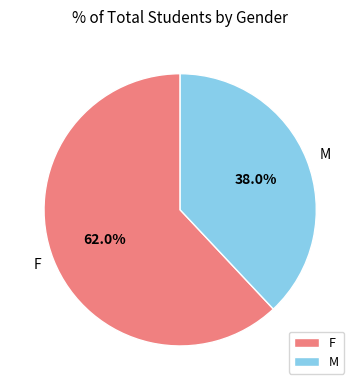

Rank the categories by value from lowest to highest.

M, F